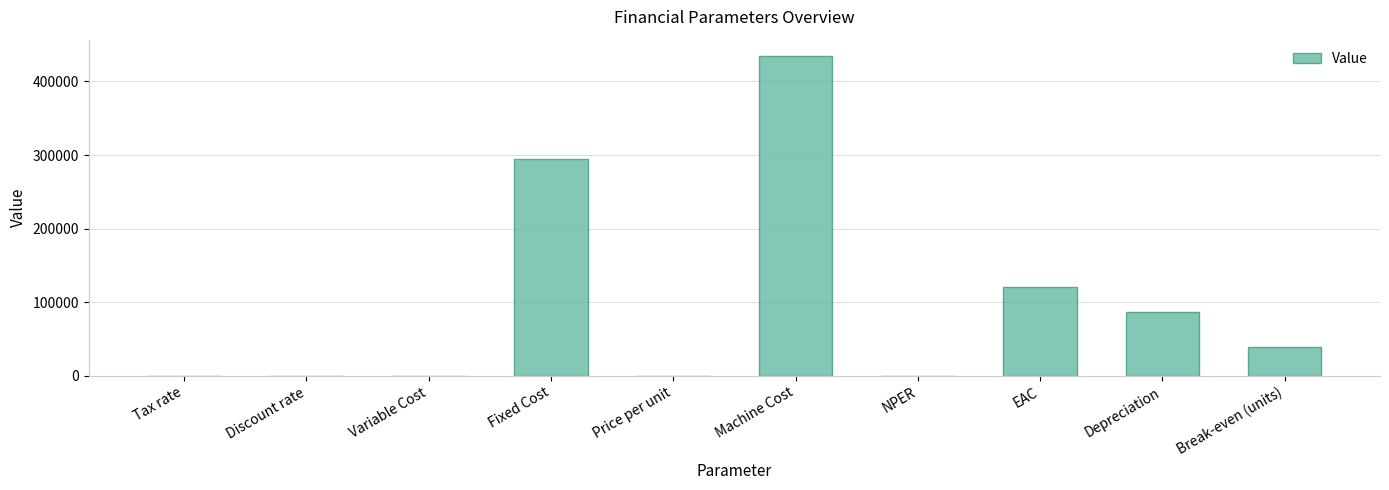

What is the sum of all values?

976454.8